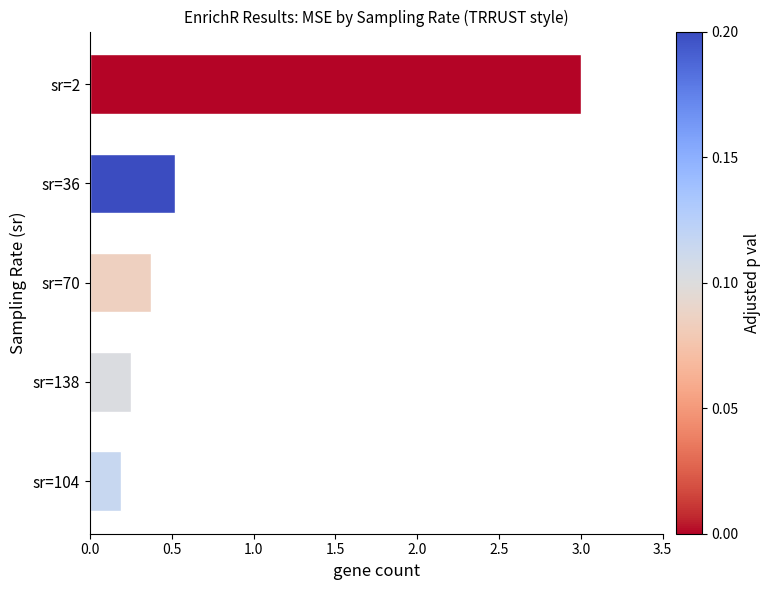

What is the change in value from sr=138 to sr=70?

+0.1